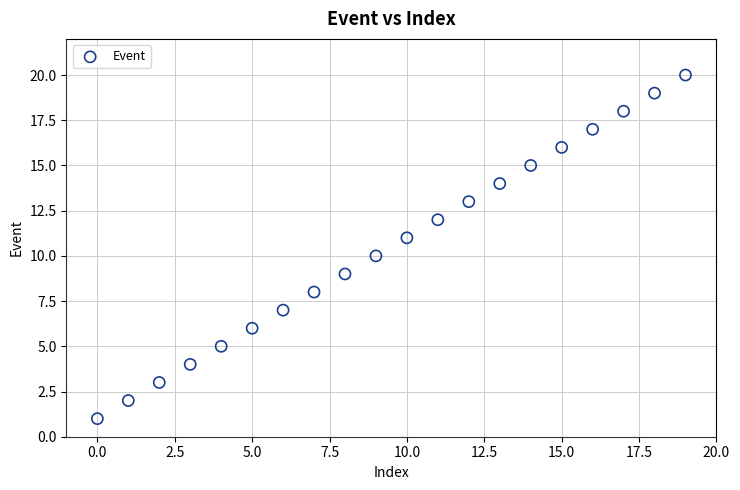

How many data points are displayed?

20